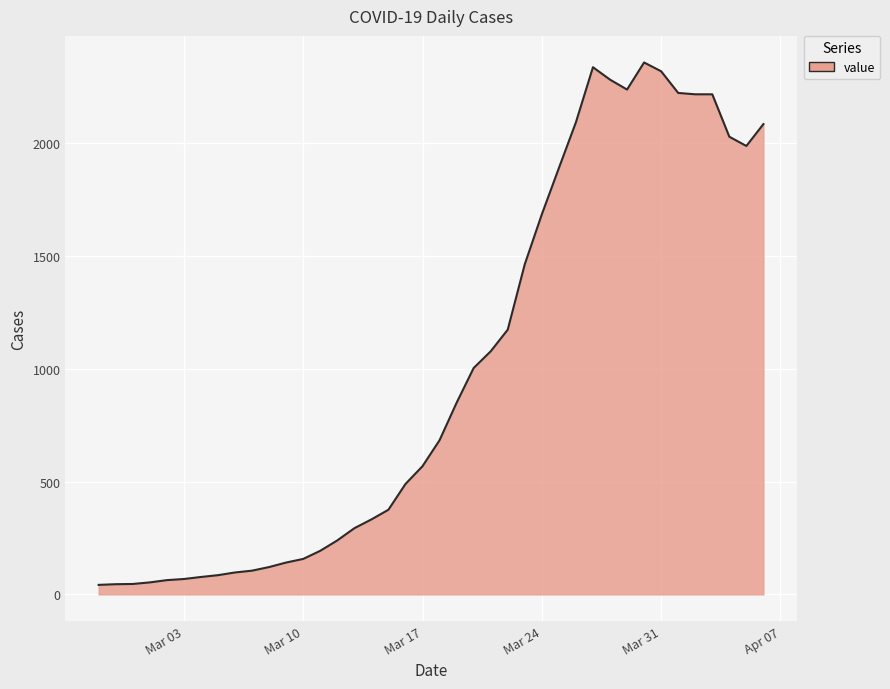

What is the difference between the maximum and minimum values?

2315